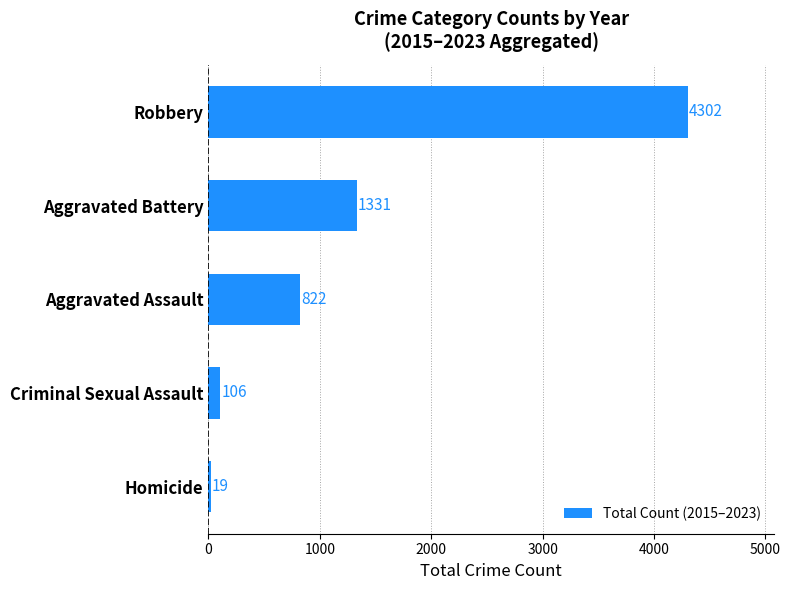

What is the change in value from Robbery to Criminal Sexual Assault?

-4196